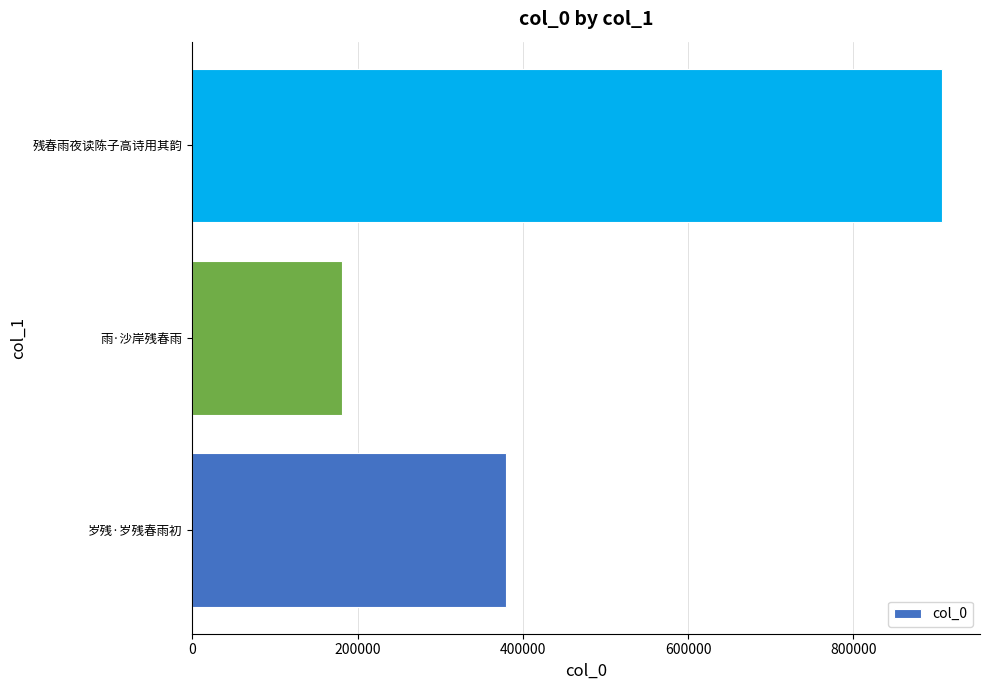

Does the chart contain any negative values?

No